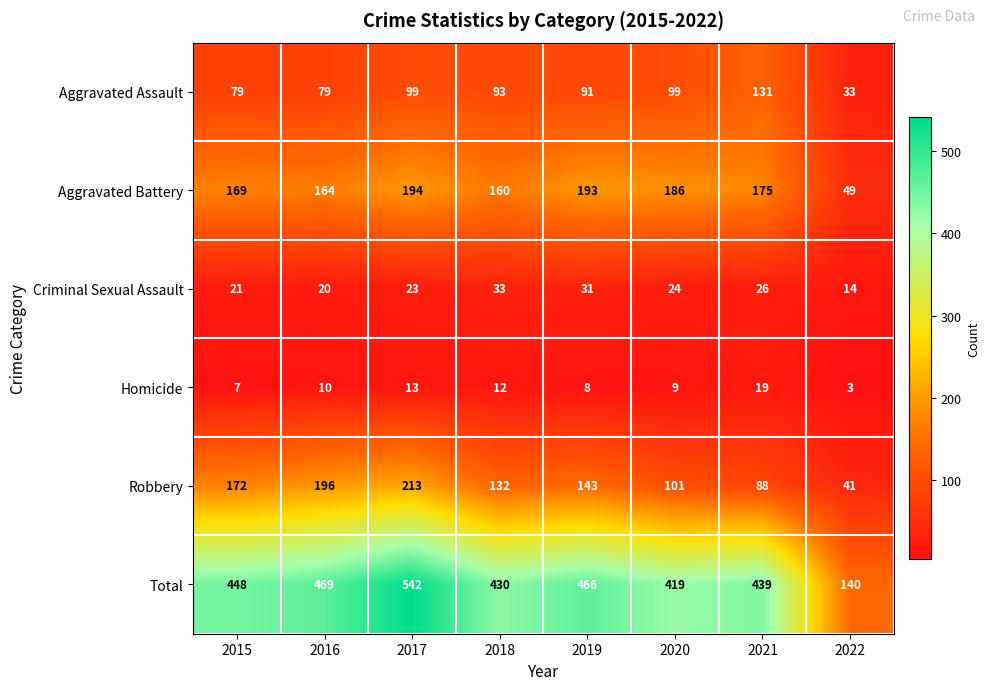

True or false: Total has a value of 253 at 2019.

False